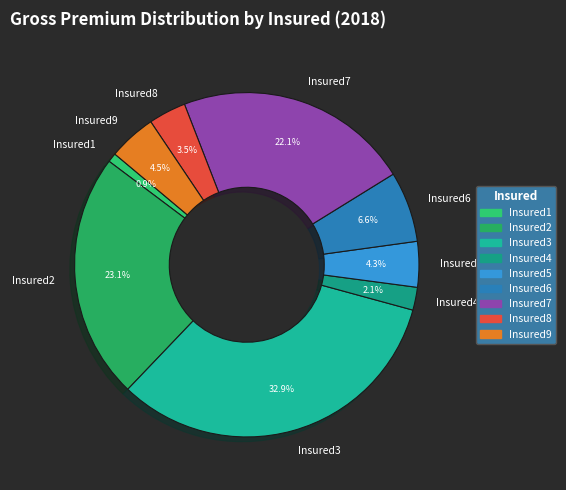

Combined, what portion of the pie is Insured7 and Insured6?

28.7%